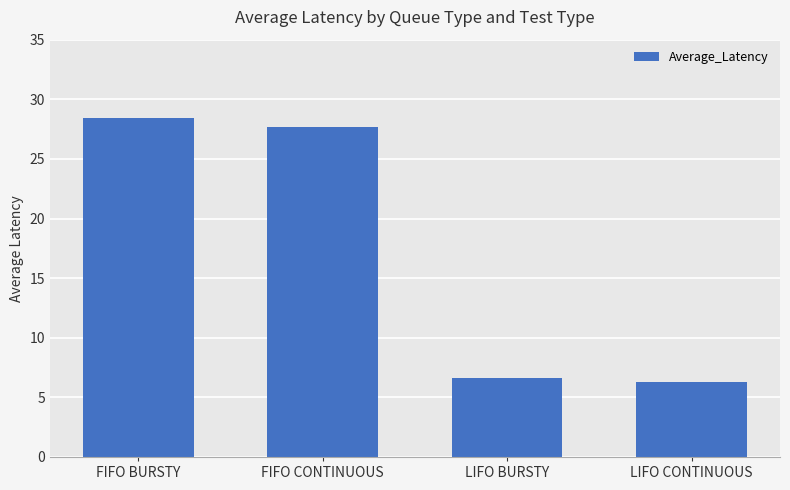

What is the smallest value displayed?

6.3